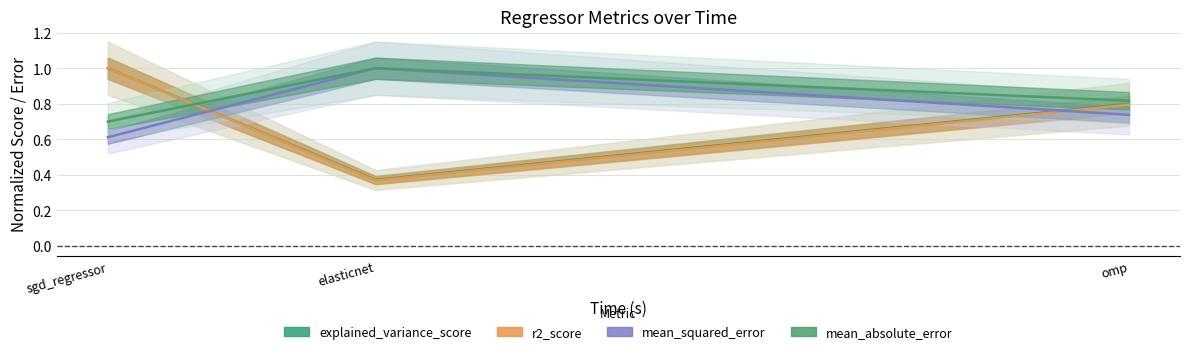

Which category has the lowest value across all series?

elasticnet